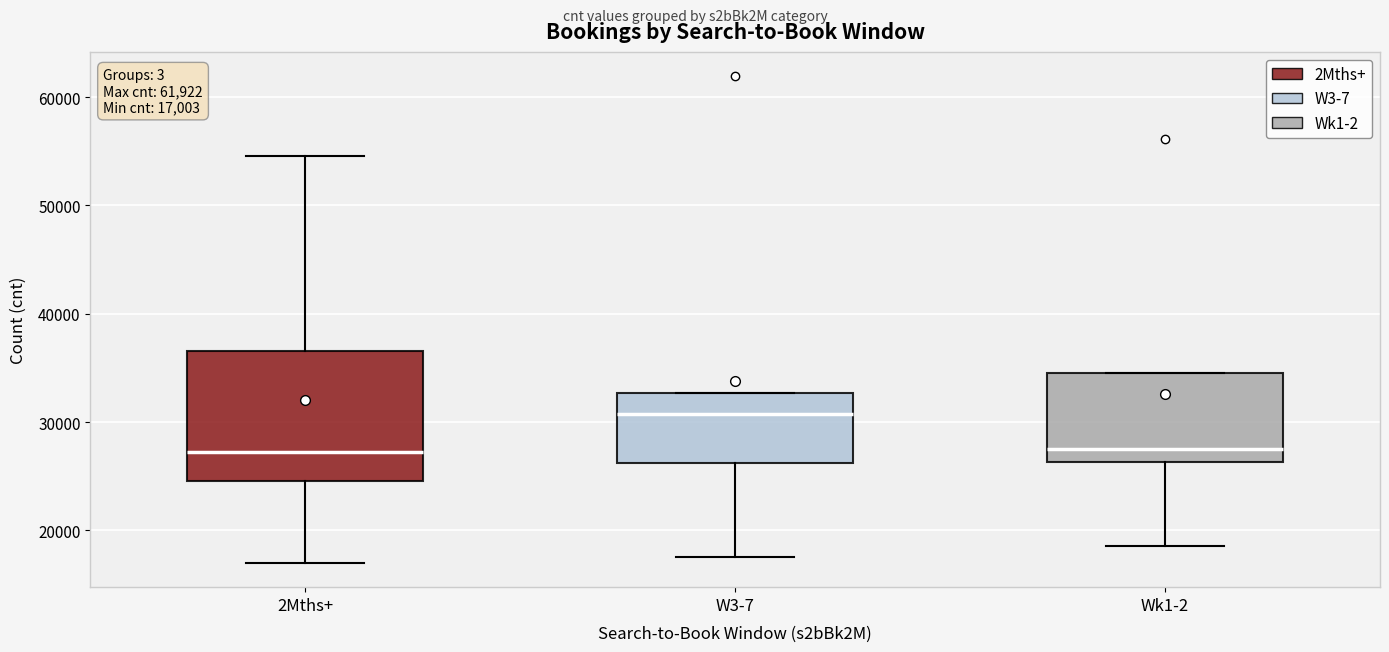

Which box is the tallest, from its lower edge to its upper edge?

2Mths+